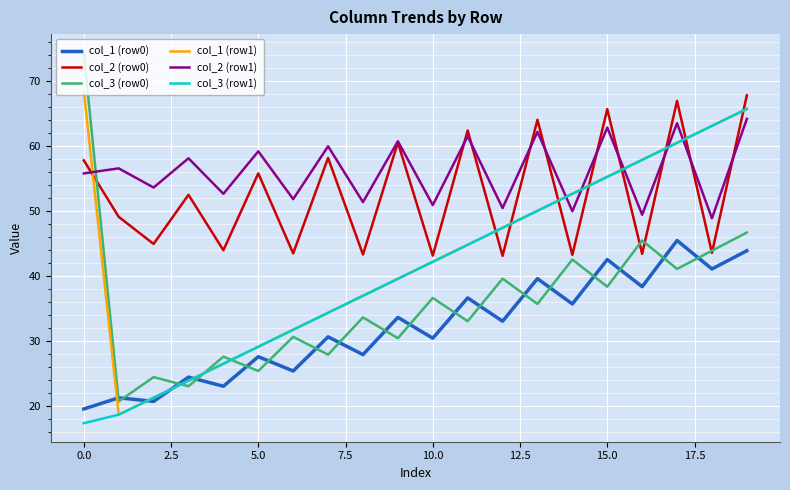

True or false: col_3 (row1) and col_3 (row0) cross at least once.

True